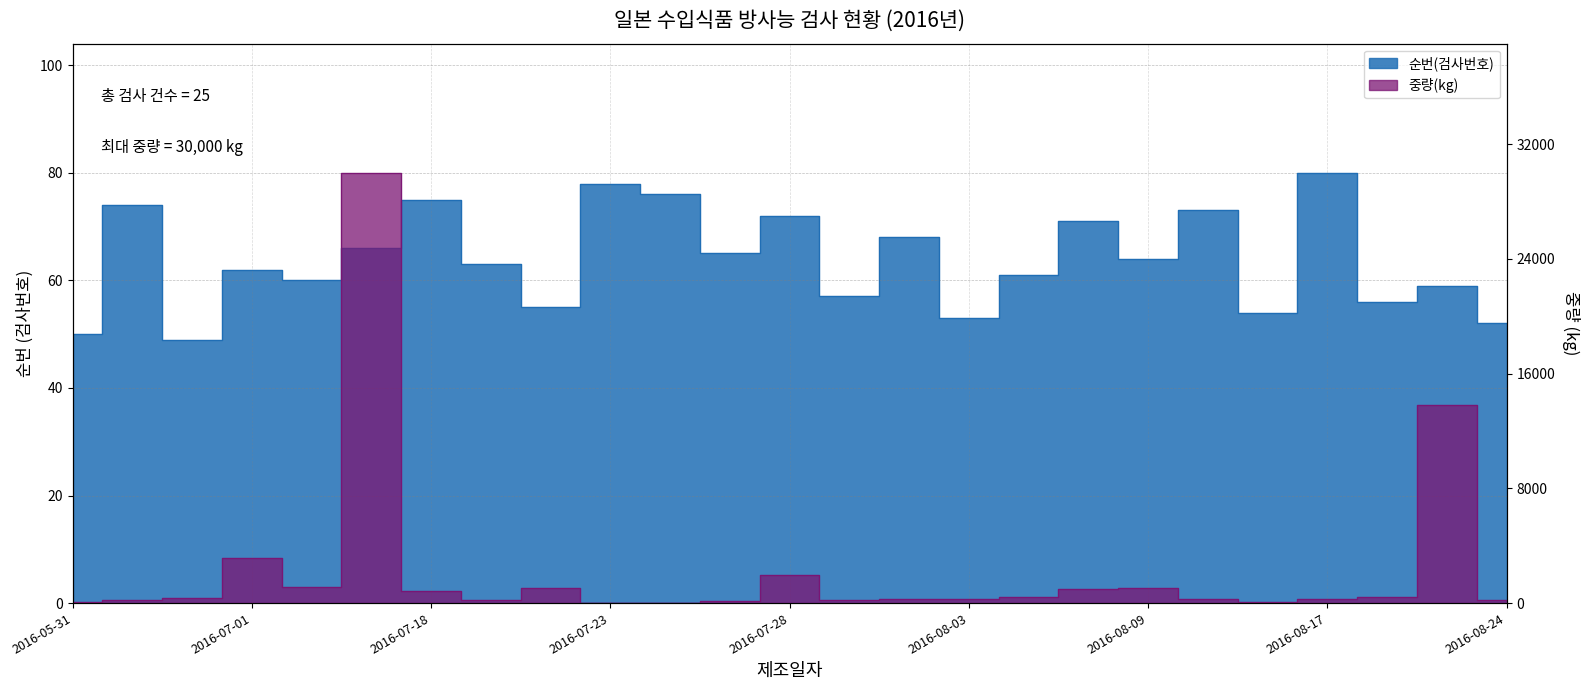

At which category does the chart reach its minimum across all series?

2016-07-23